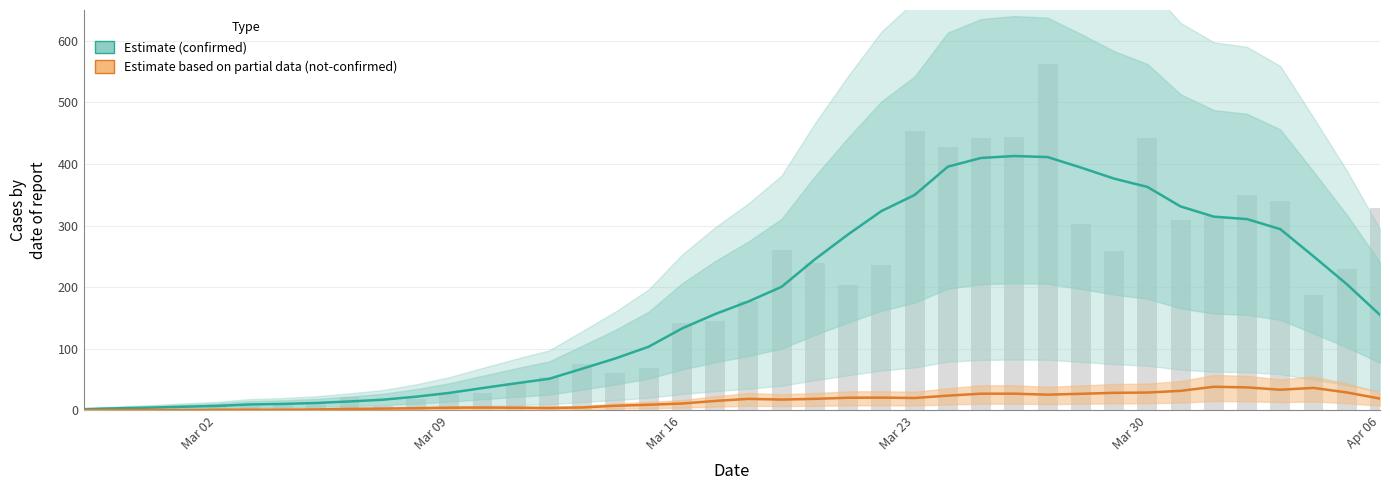

At how many categories does at least one series exceed 151?

21